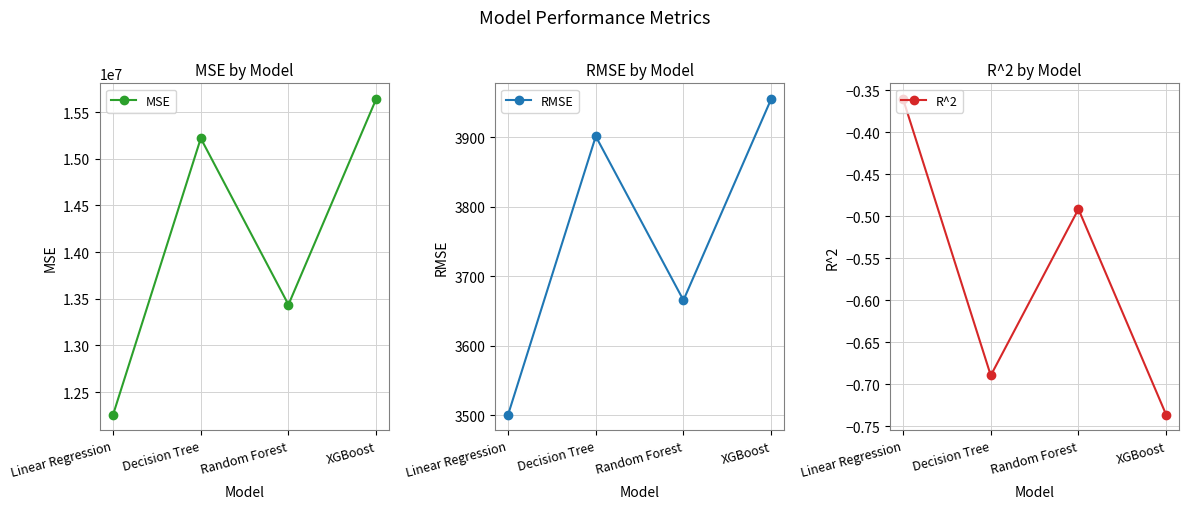

What is the difference between the maximum and minimum values in the MSE series?

3383117.6